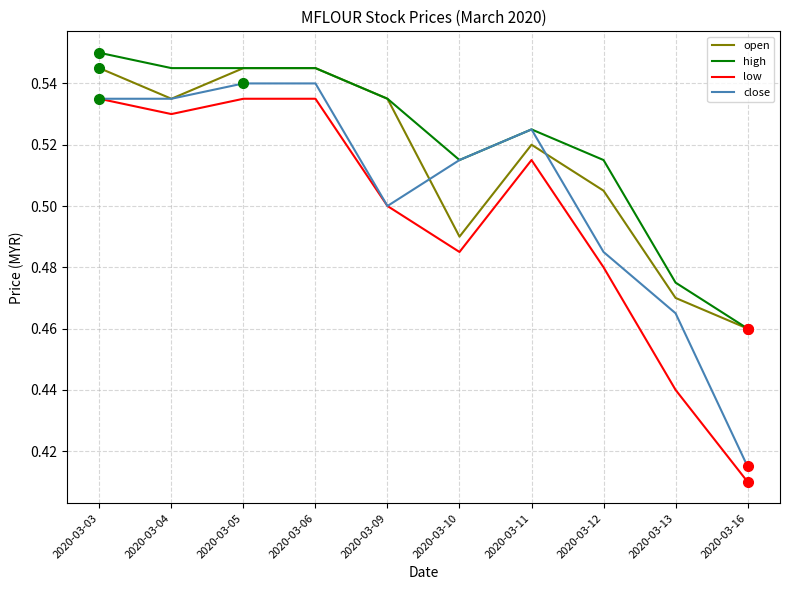

Does the chart have visible grid lines?

Yes